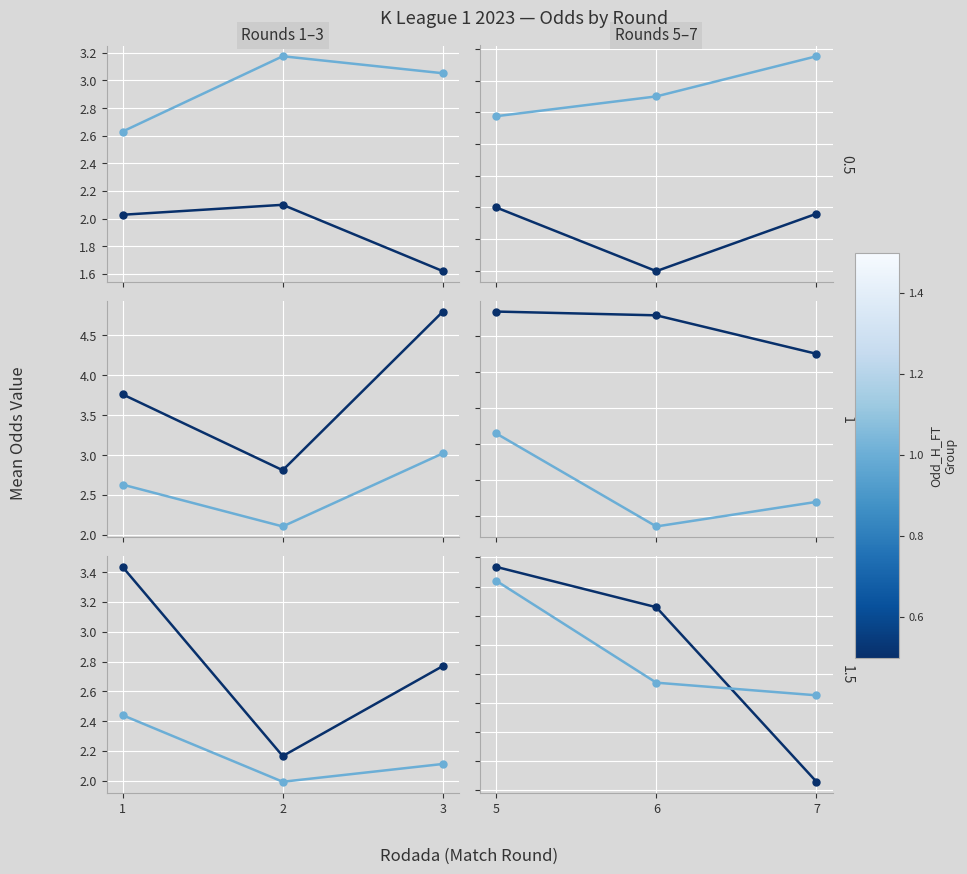

Rank the series at 5 from lowest to highest value.

High (light), Low (dark)